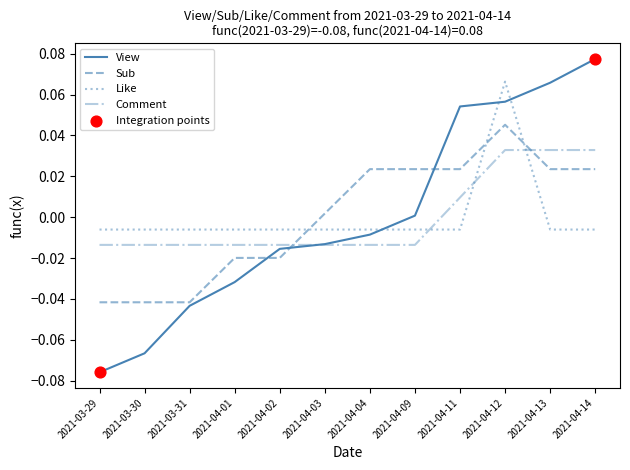

Between 2021-03-30 and 2021-04-09, which series saw the biggest shift?

View